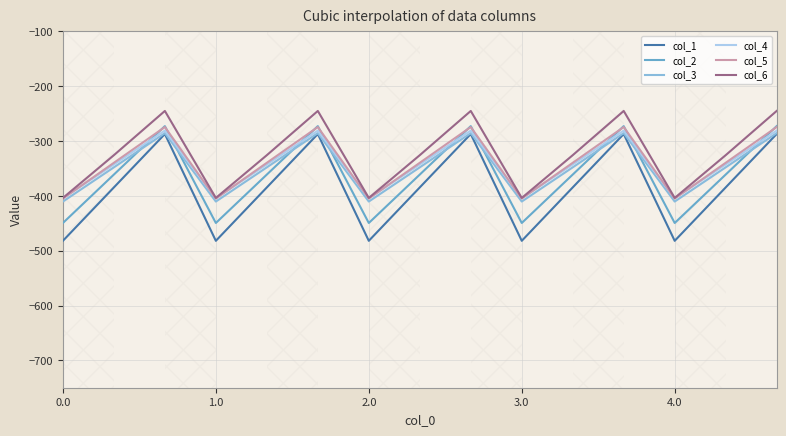

What is the smallest value displayed?

-482.0